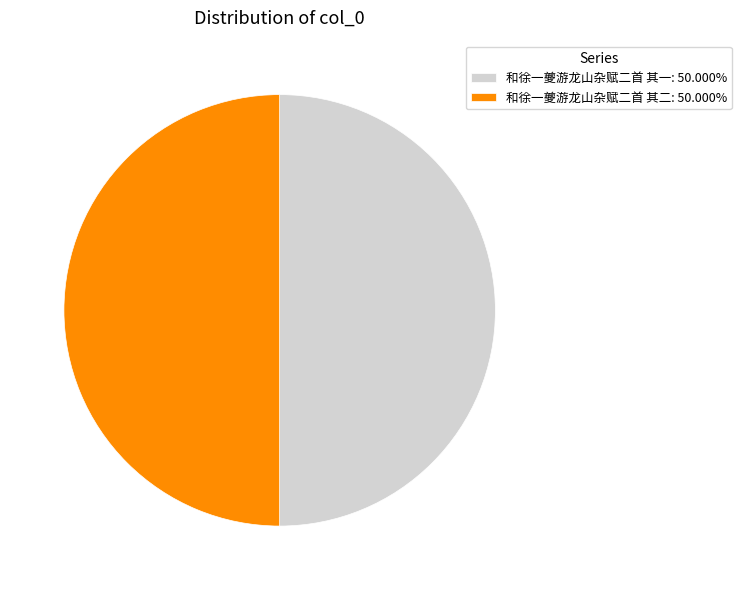

Approximately how many times larger is the value at 和徐一夔游龙山杂赋二首 其二: 50.000% compared to 和徐一夔游龙山杂赋二首 其一: 50.000%?

1.0